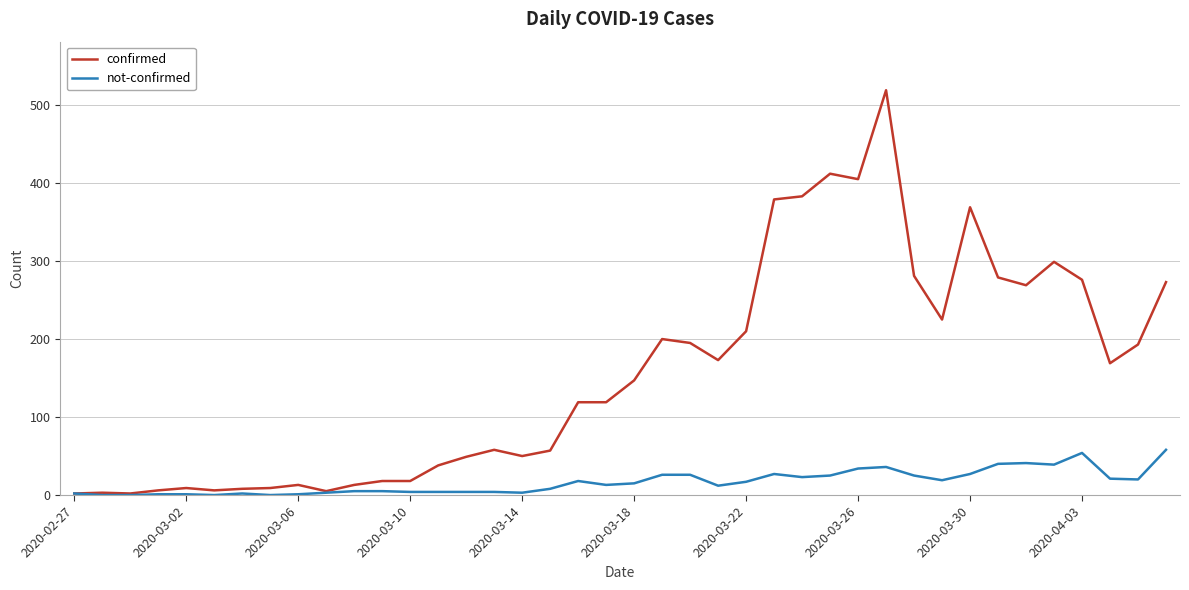

Rank the series by their maximum value, from highest to lowest.

confirmed, not-confirmed